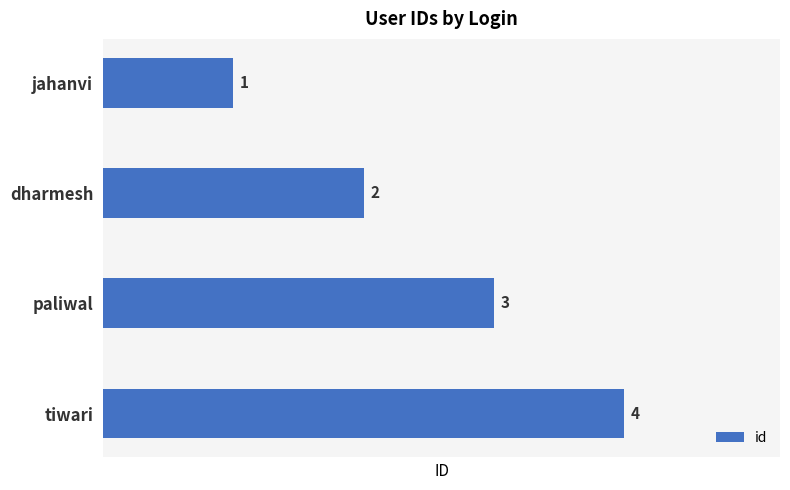

Rank the categories by value from highest to lowest.

tiwari, paliwal, dharmesh, jahanvi